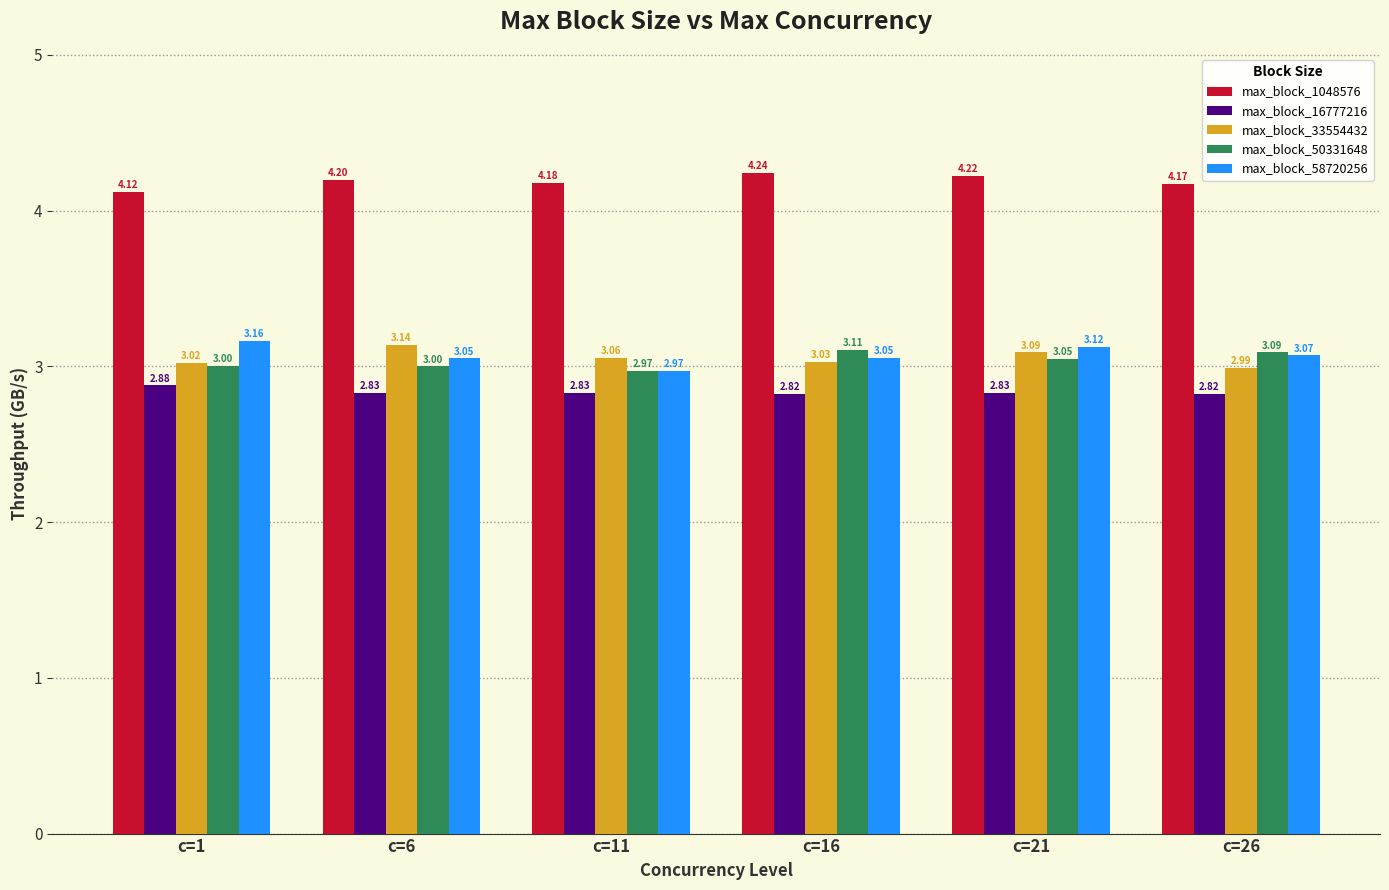

What is the value of the max_block_1048576 bar at the 5th from the left?

4.2